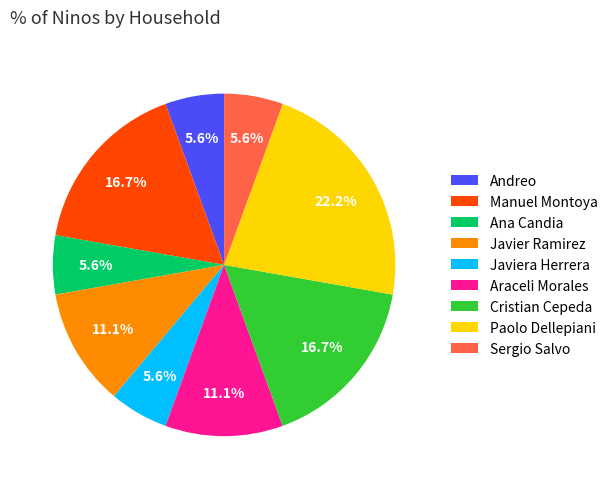

What percentage is NOT represented by Andreo?

94.4%